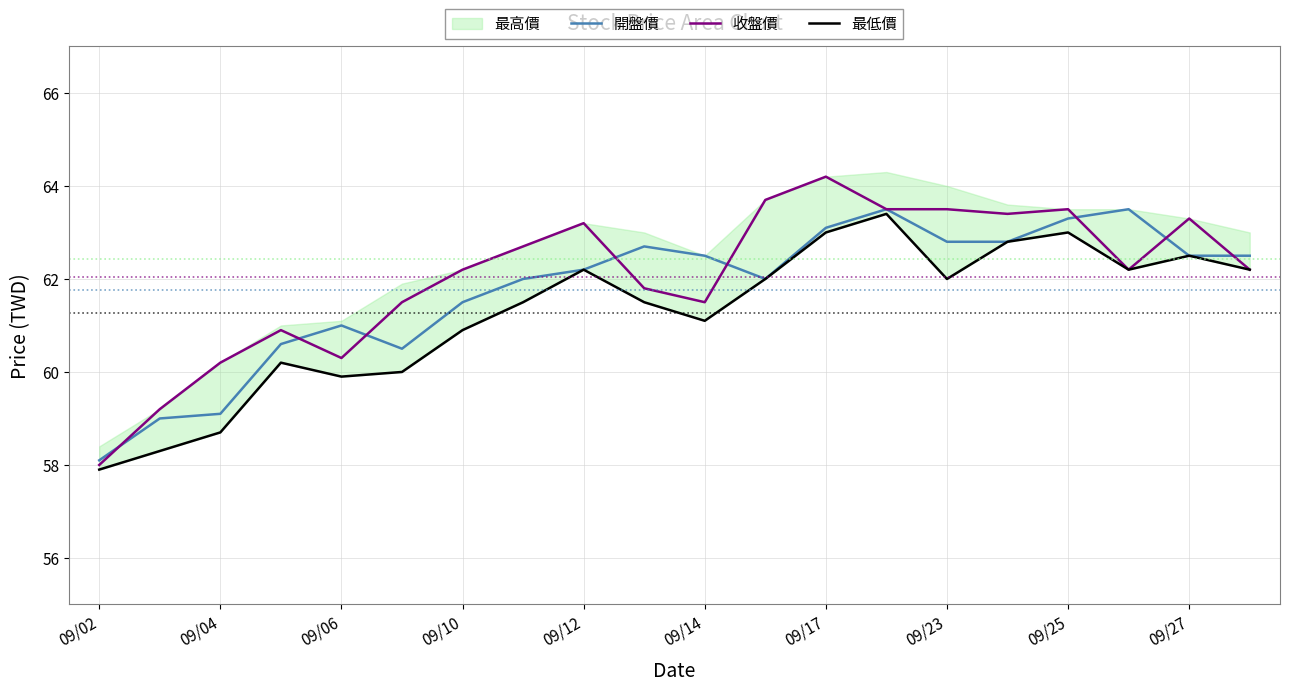

What is the minimum value for 開盤價?

58.1